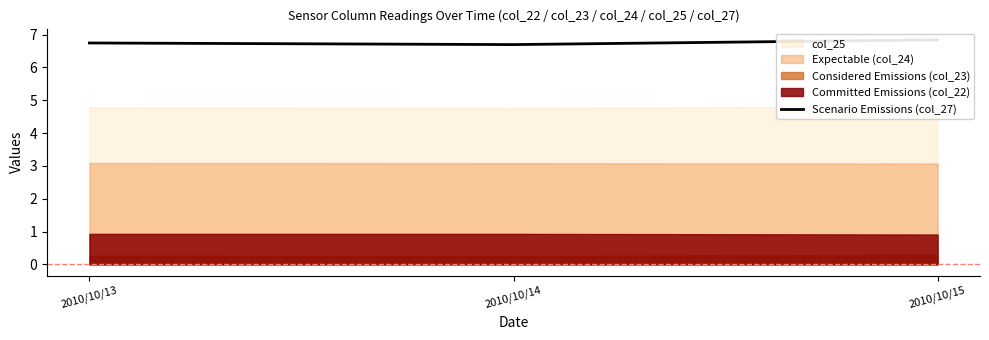

What is the difference between the maximum and minimum values?

0.1